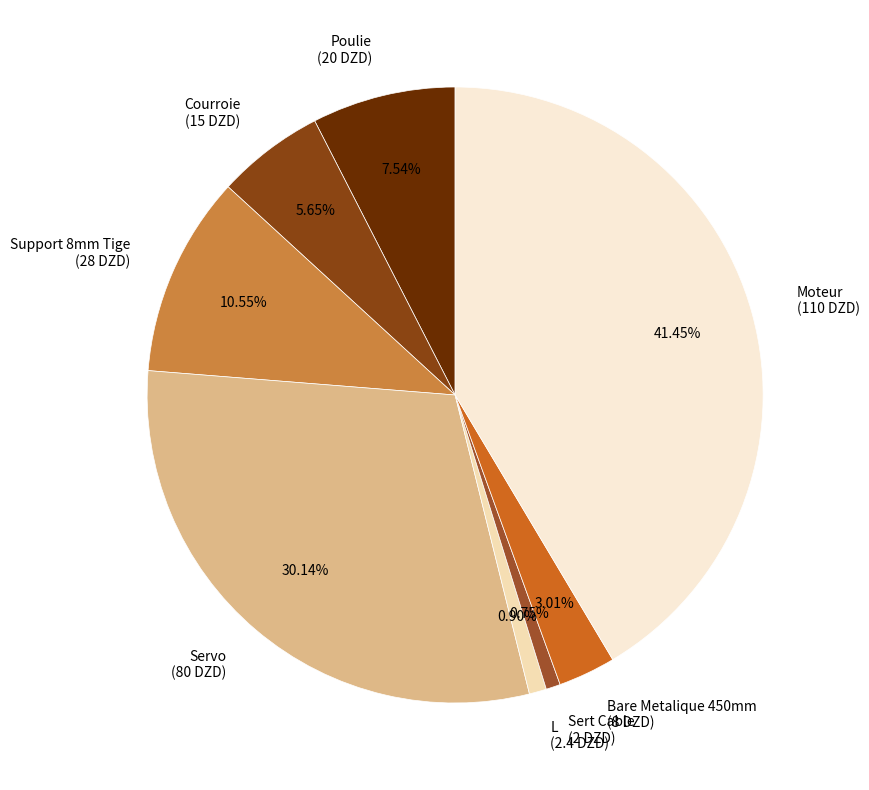

Is Poulie the majority of the pie?

No